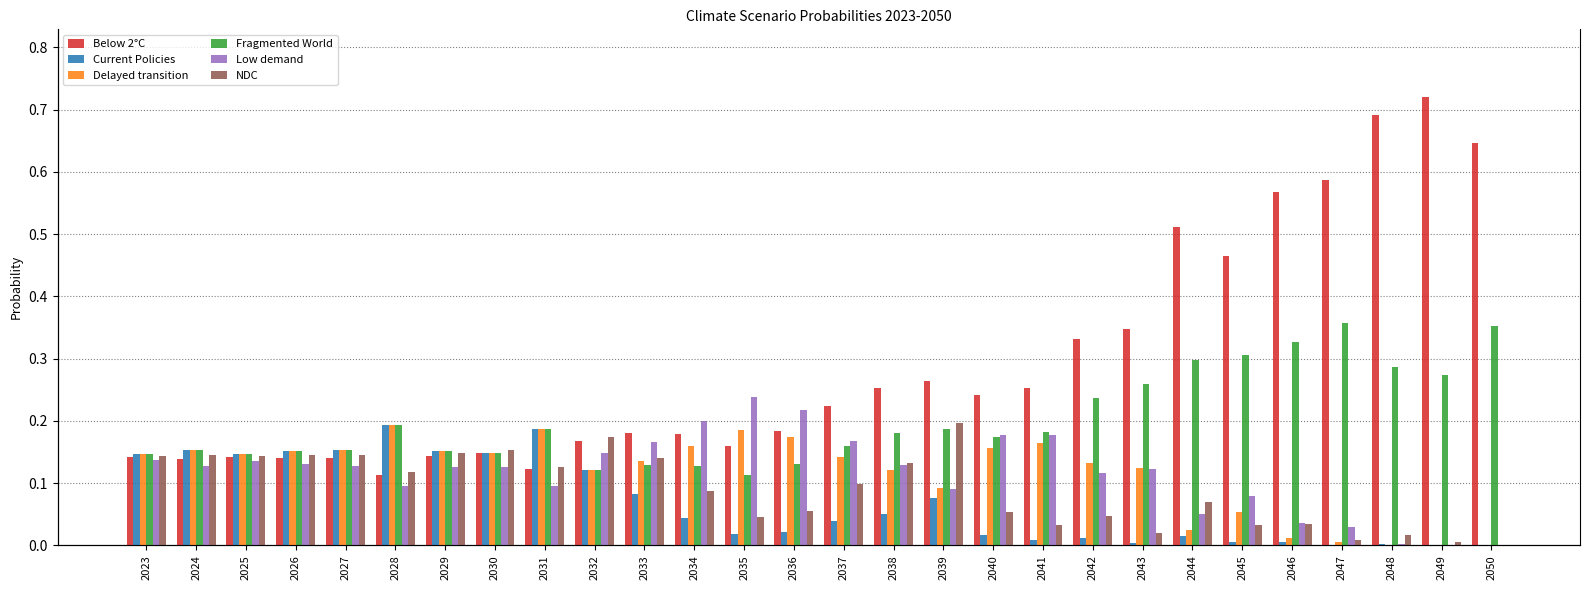

Which series has the largest total across all categories?

Below 2°C